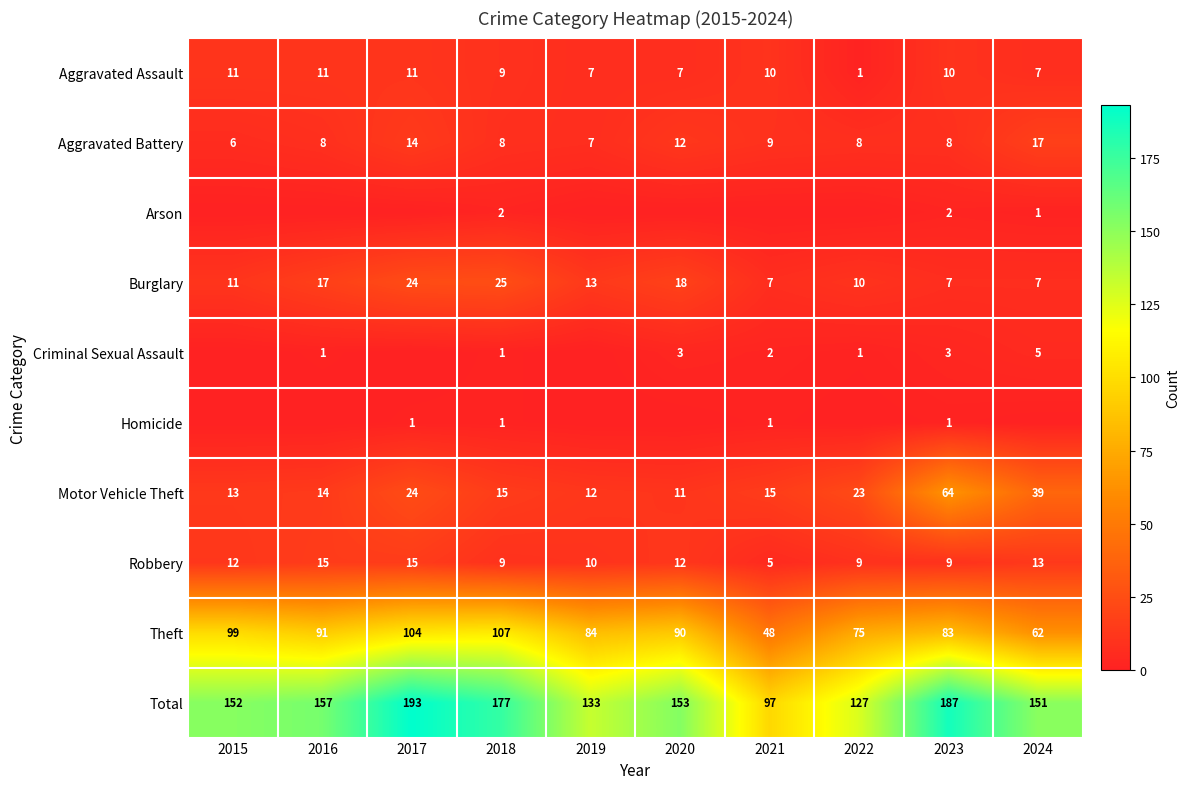

Where is Total nearest to the value 145?

2024